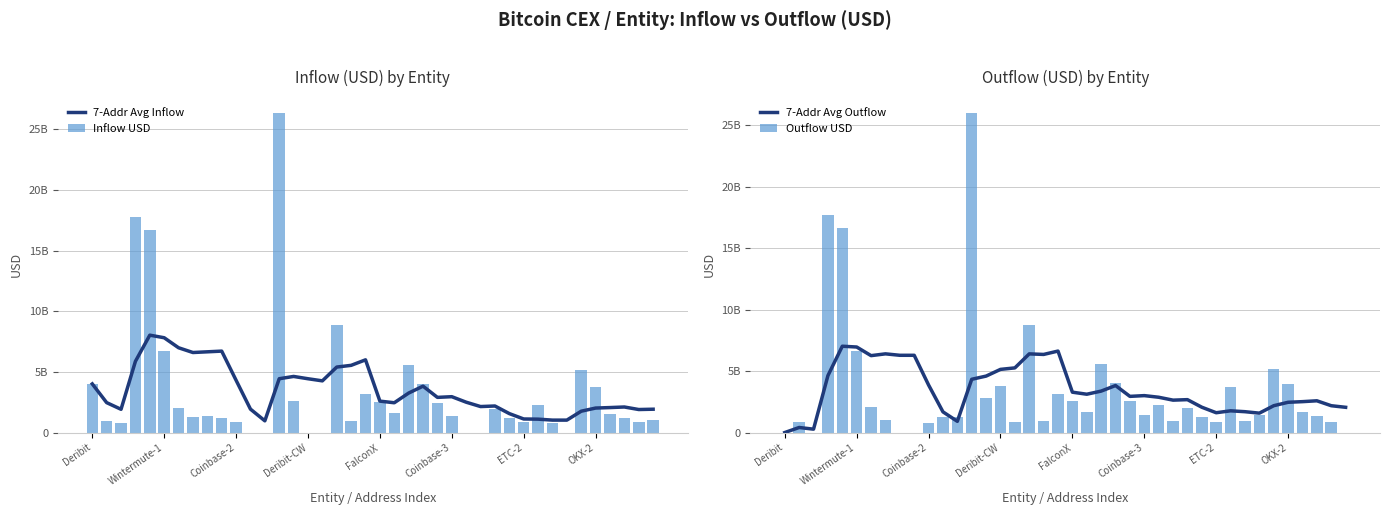

How many groups of bars are there?

40